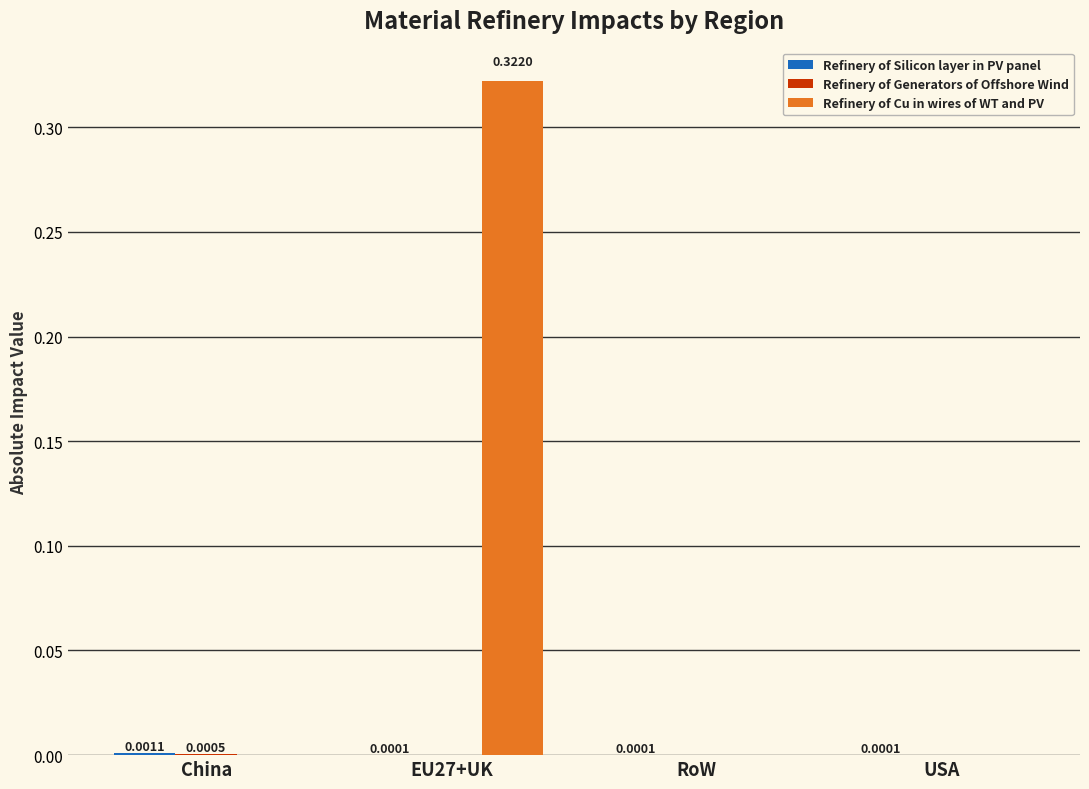

Which series has the largest total across all categories?

Refinery of Cu in wires of WT and PV